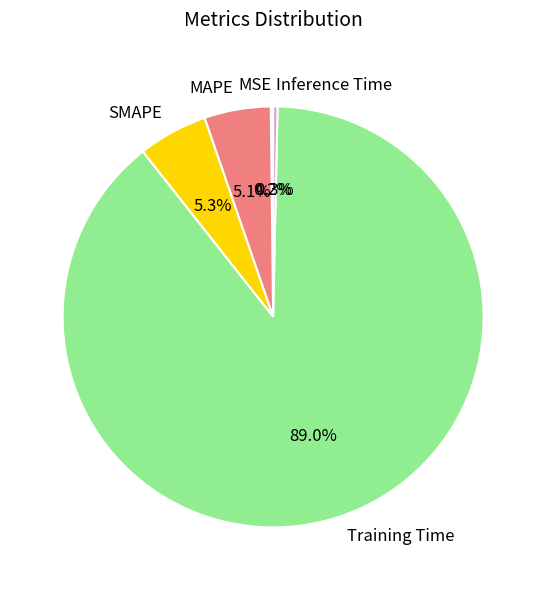

What portion of the pie excludes SMAPE?

94.7%